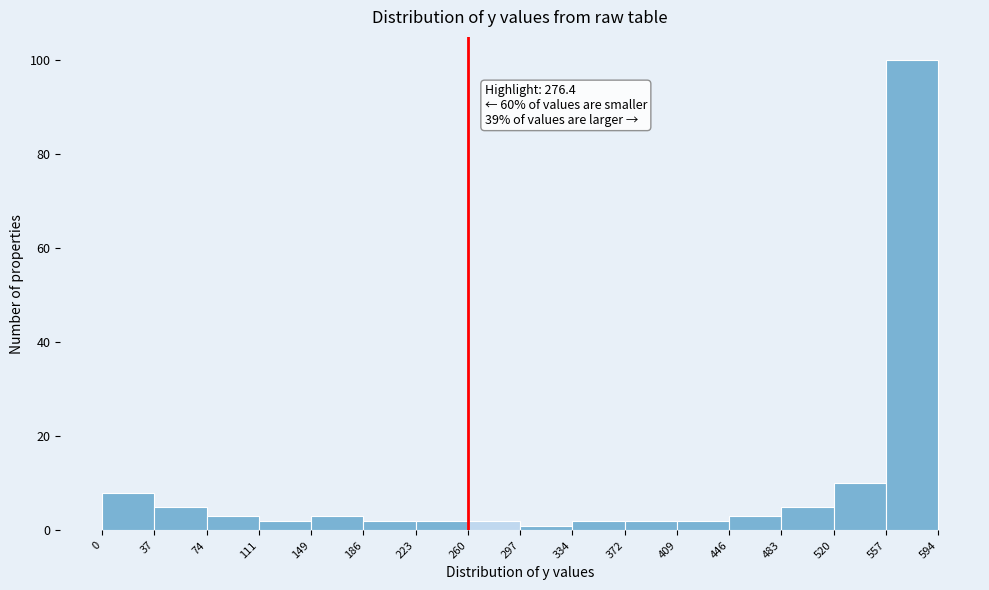

Over which range of the x-axis is the bar tallest?

557 to 594